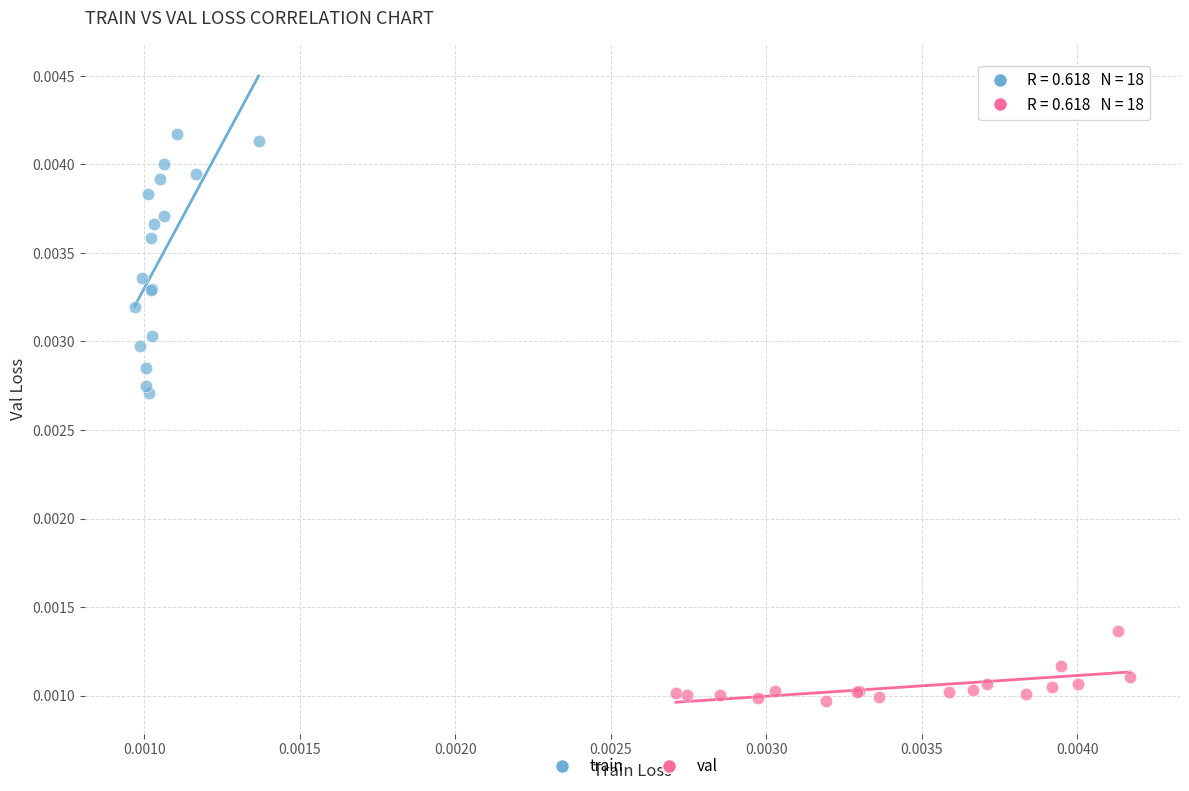

Which series has the widest spread of Y values?

train